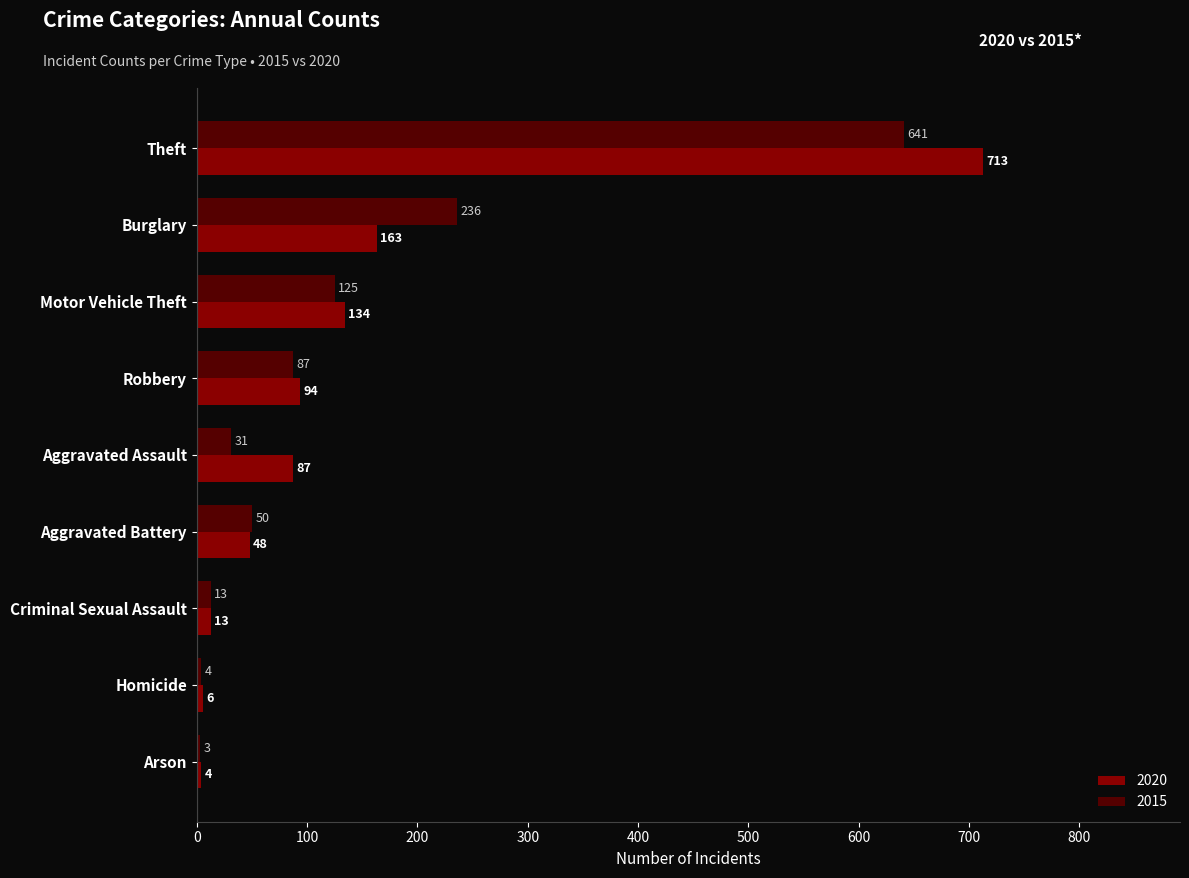

Which series changed the most between Robbery and Criminal Sexual Assault?

2020